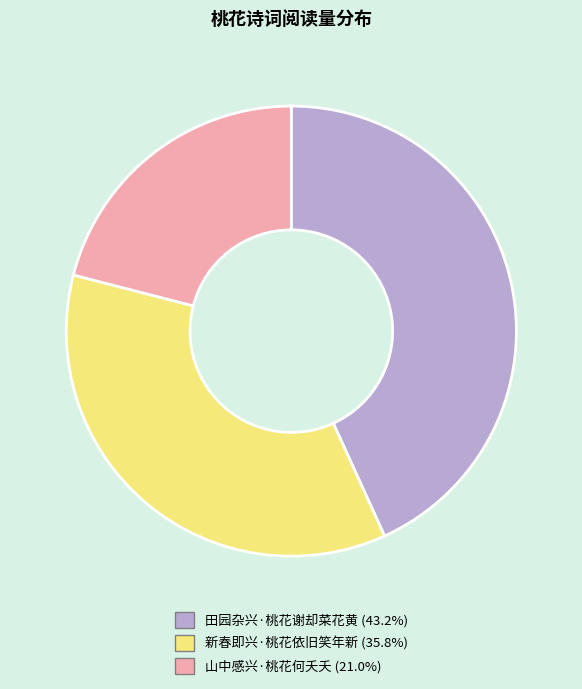

Is it true that 新春即兴·桃花依旧笑年新 is 41% of the pie?

False